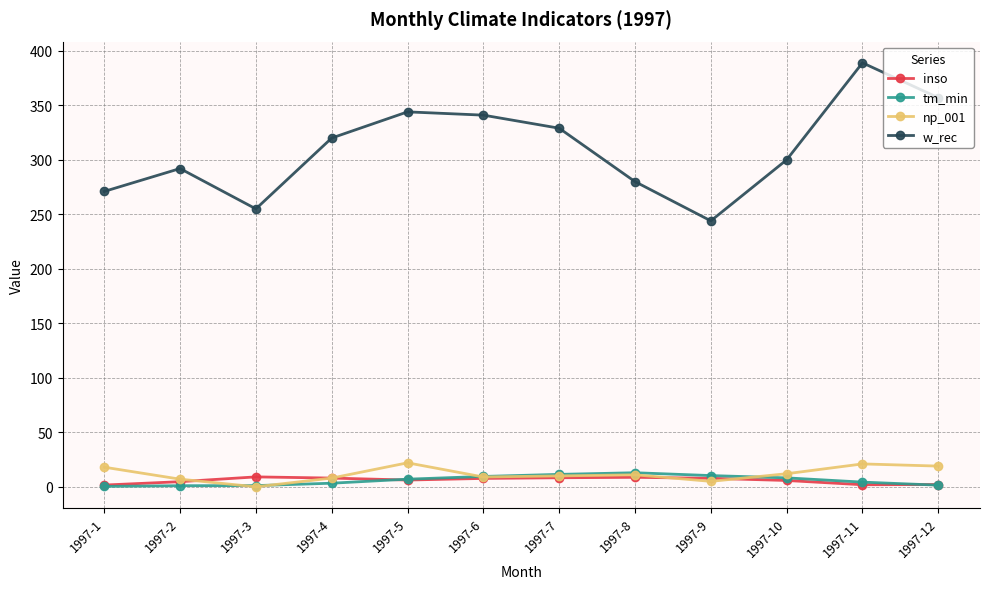

List the series in order of their peak value, highest first.

w_rec, np_001, tm_min, inso